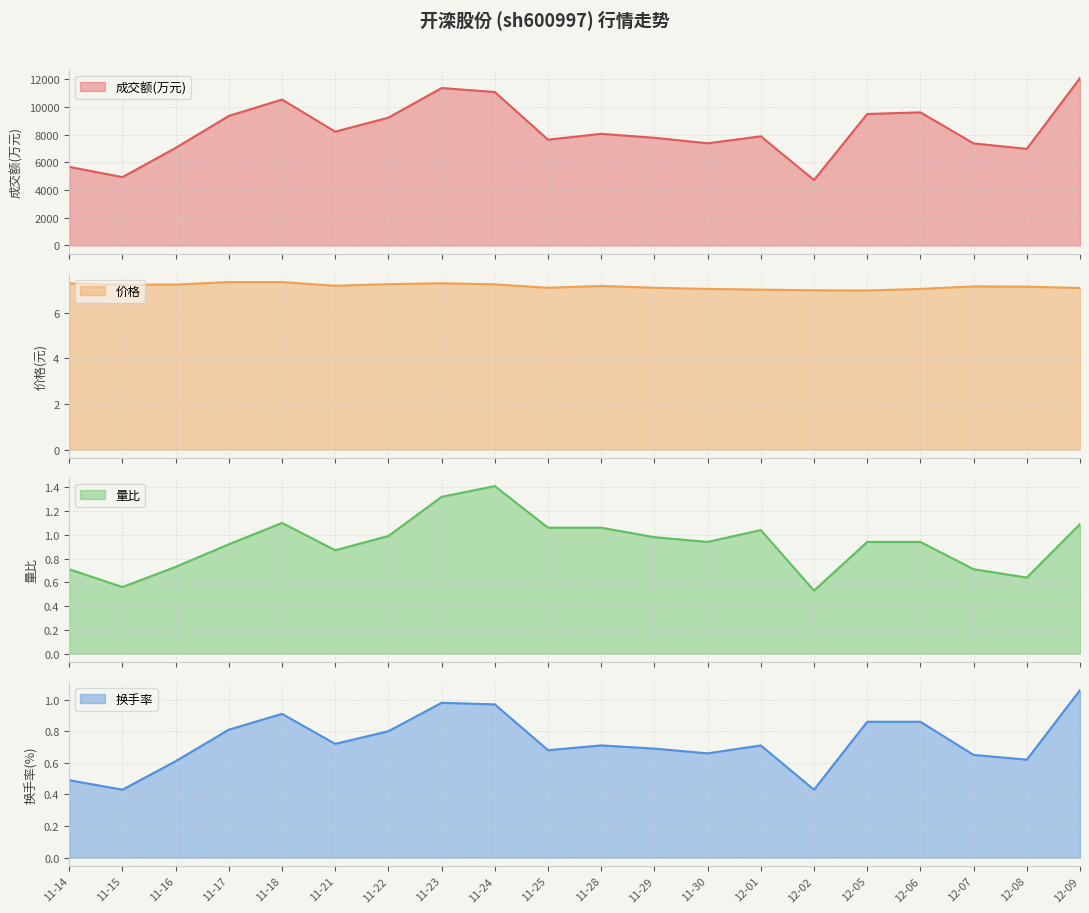

At which label does 换手率 reach its peak?

12-09